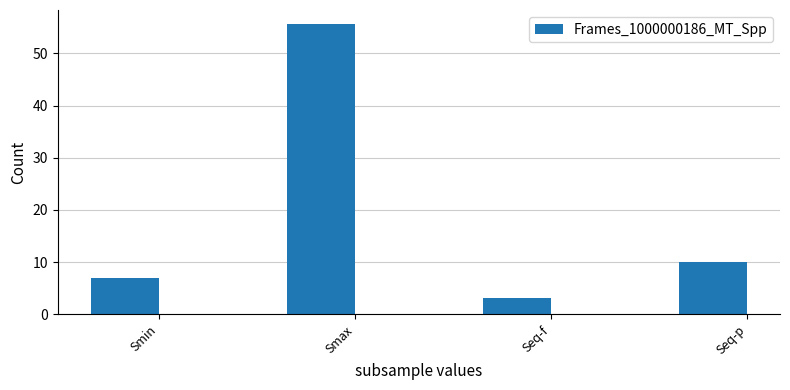

How many values exceed 10?

2